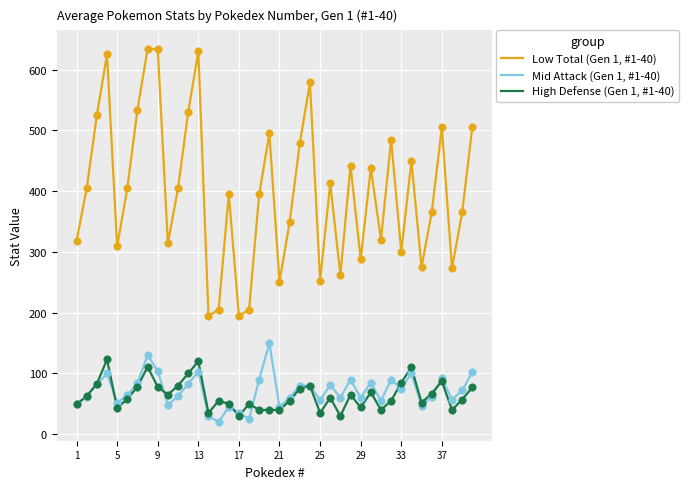

Which series has the largest range (max minus min)?

Low Total (Gen 1, #1-40)